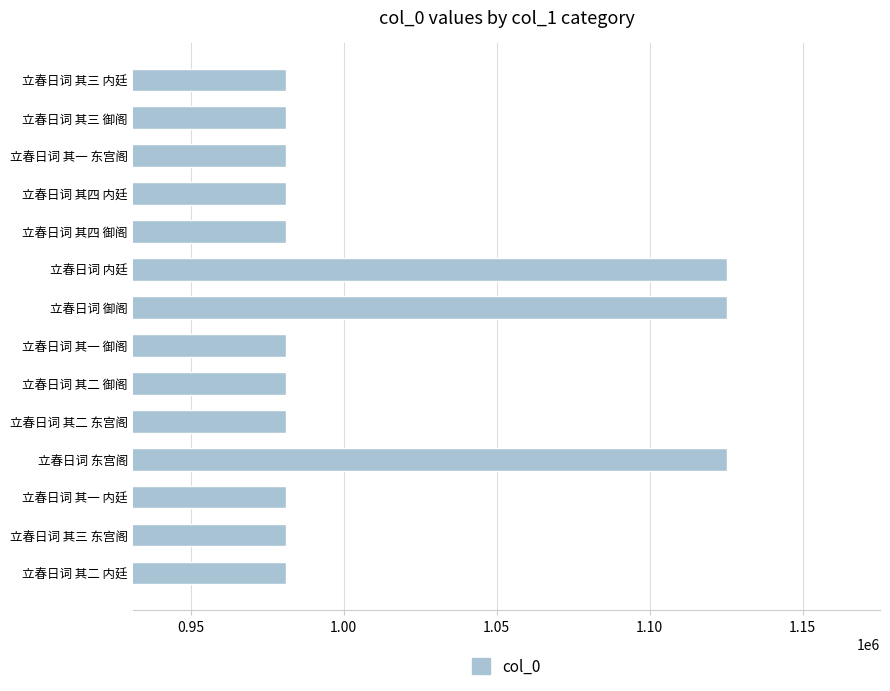

What is the maximum value shown in the chart?

1125294